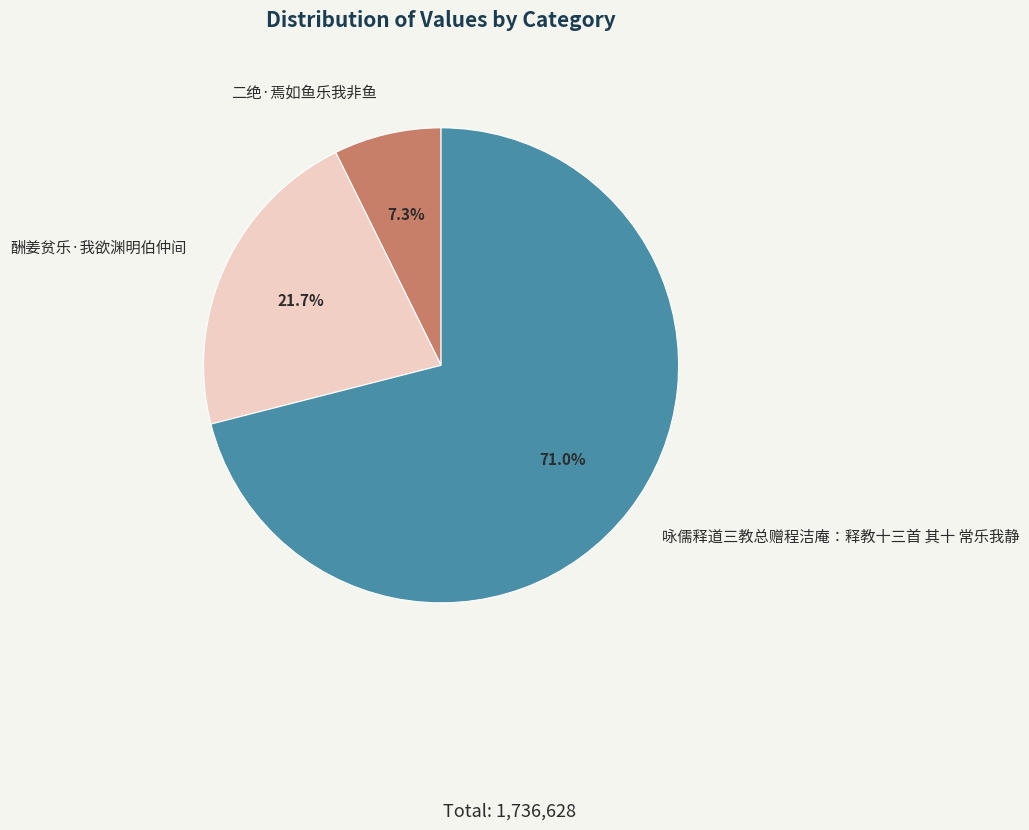

Does 酬姜贫乐·我欲渊明伯仲间 account for over 50% of the chart?

No